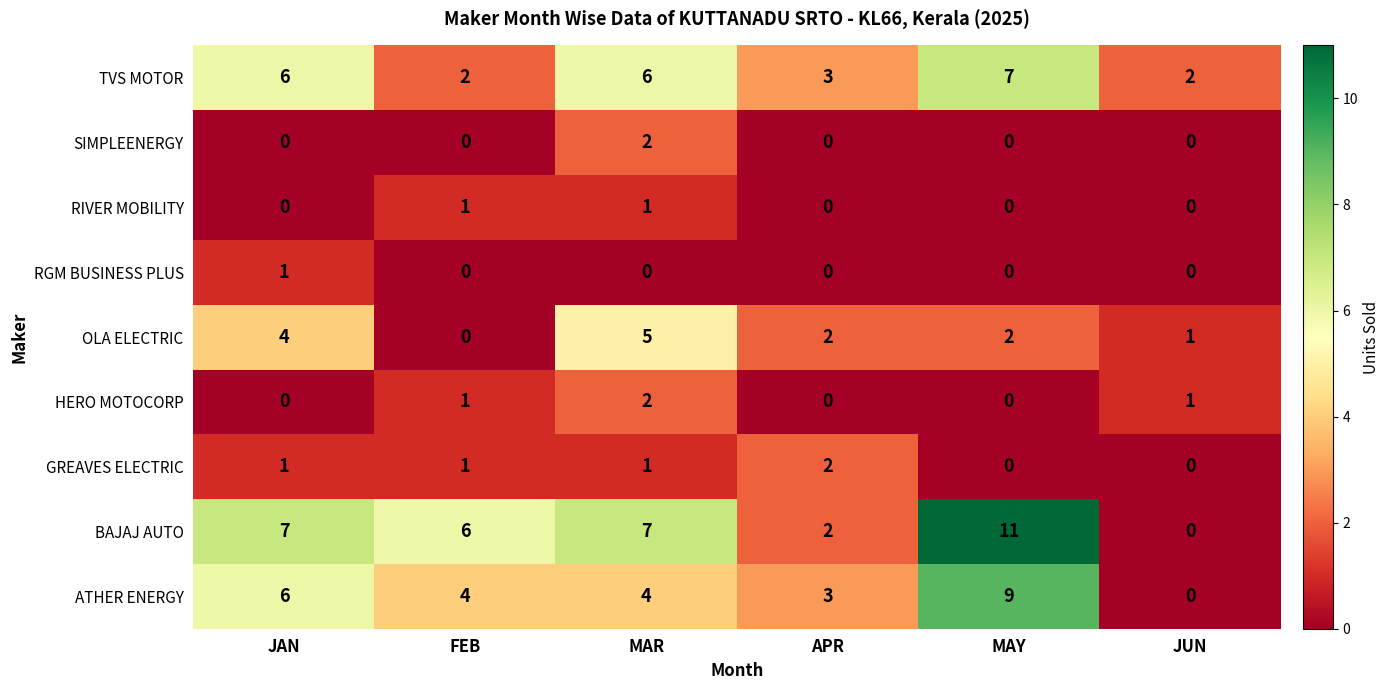

Which series has the widest spread of values?

BAJAJ AUTO